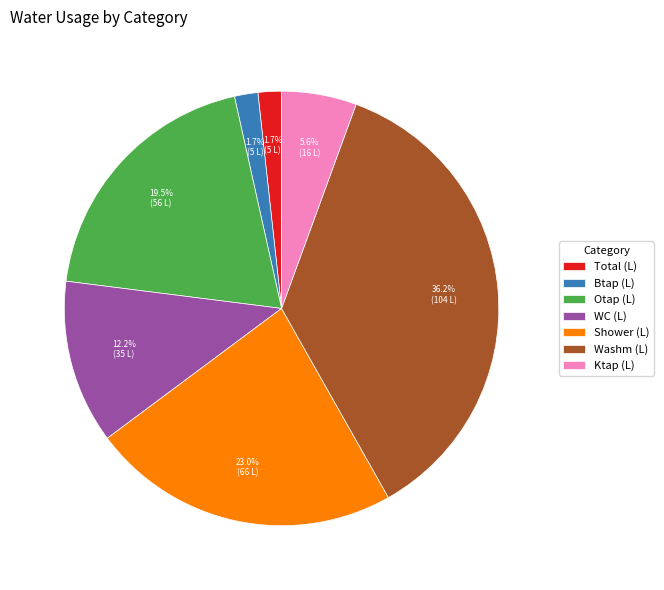

Is there a majority slice in this chart?

No